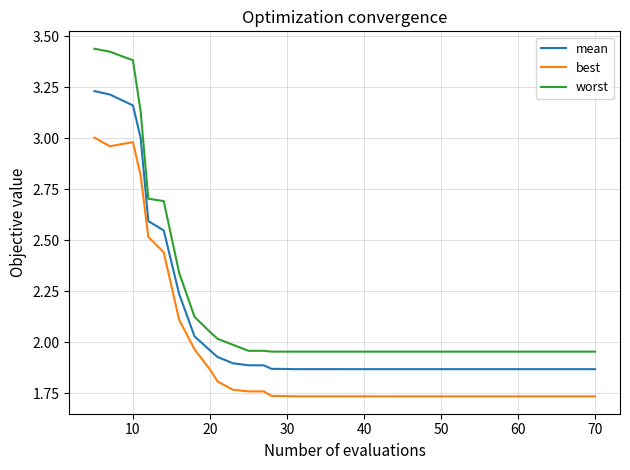

True or false: mean and best cross at least once.

False